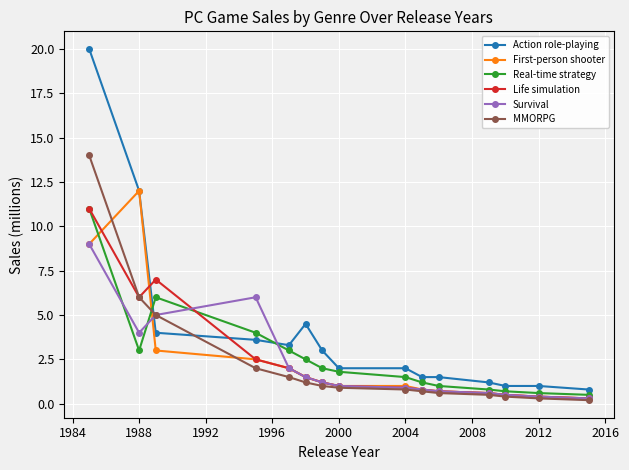

Count the number of categories in the chart.

15